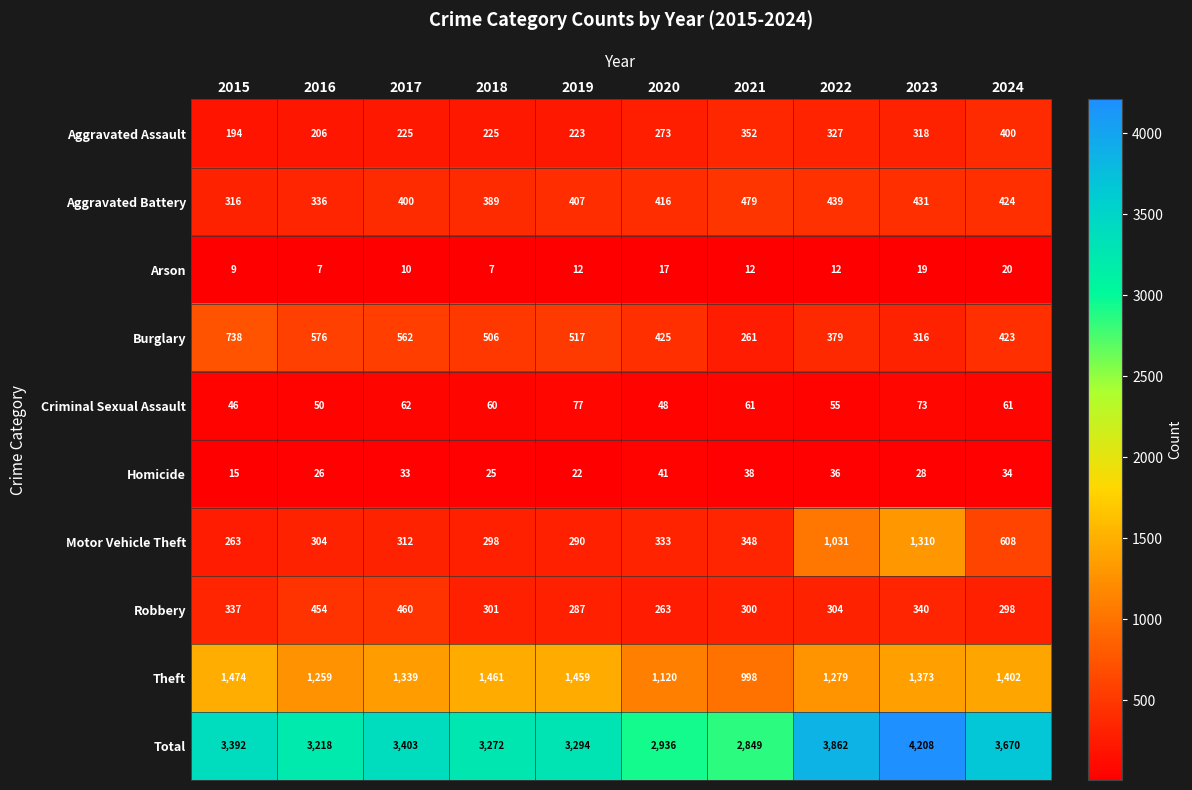

Which series changed the most between 2016 and 2019?

Theft